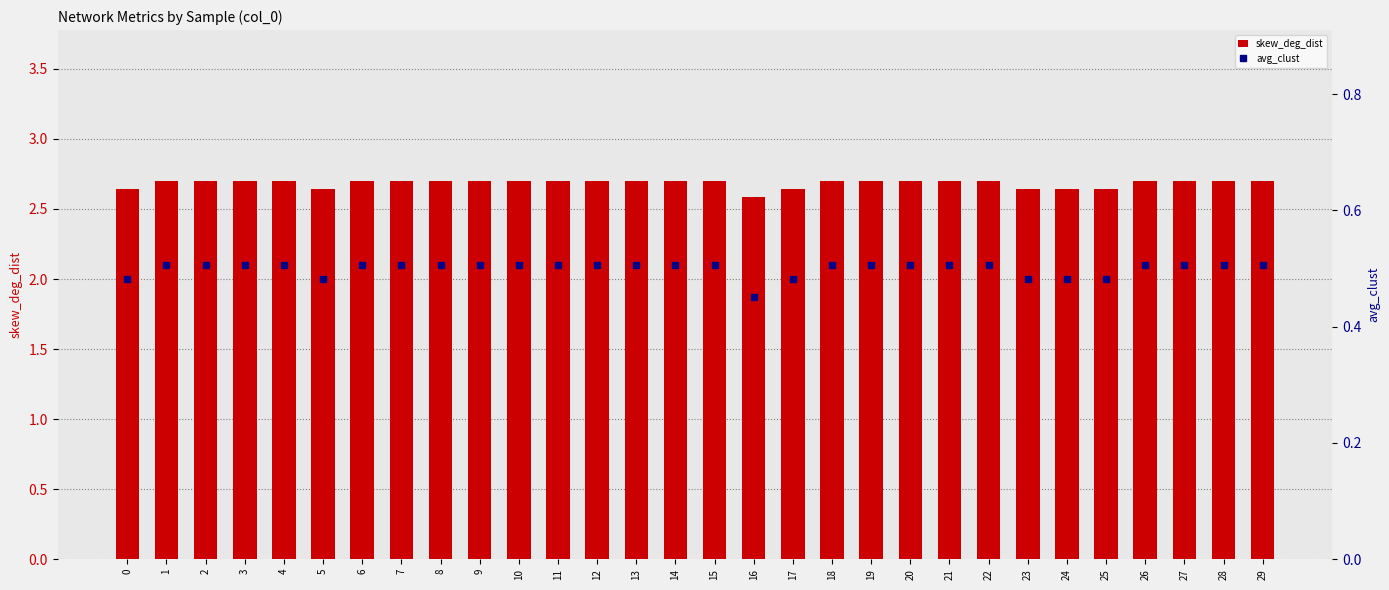

The value of avg_clust at 23 is 0.5. True or false?

True